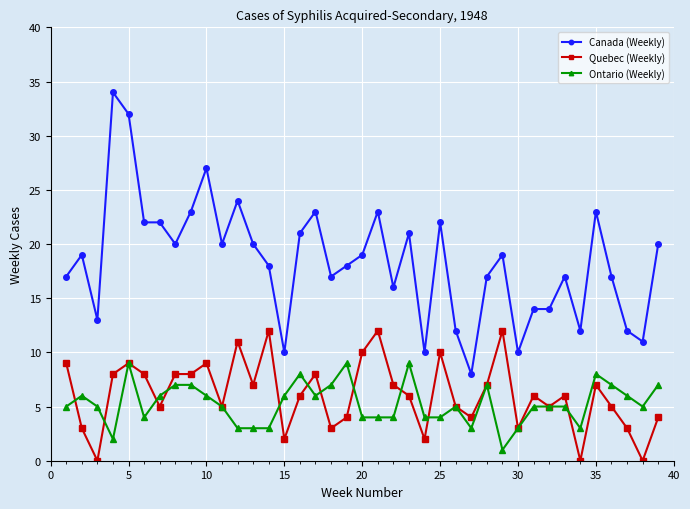

What is the minimum value for Canada (Weekly)?

8